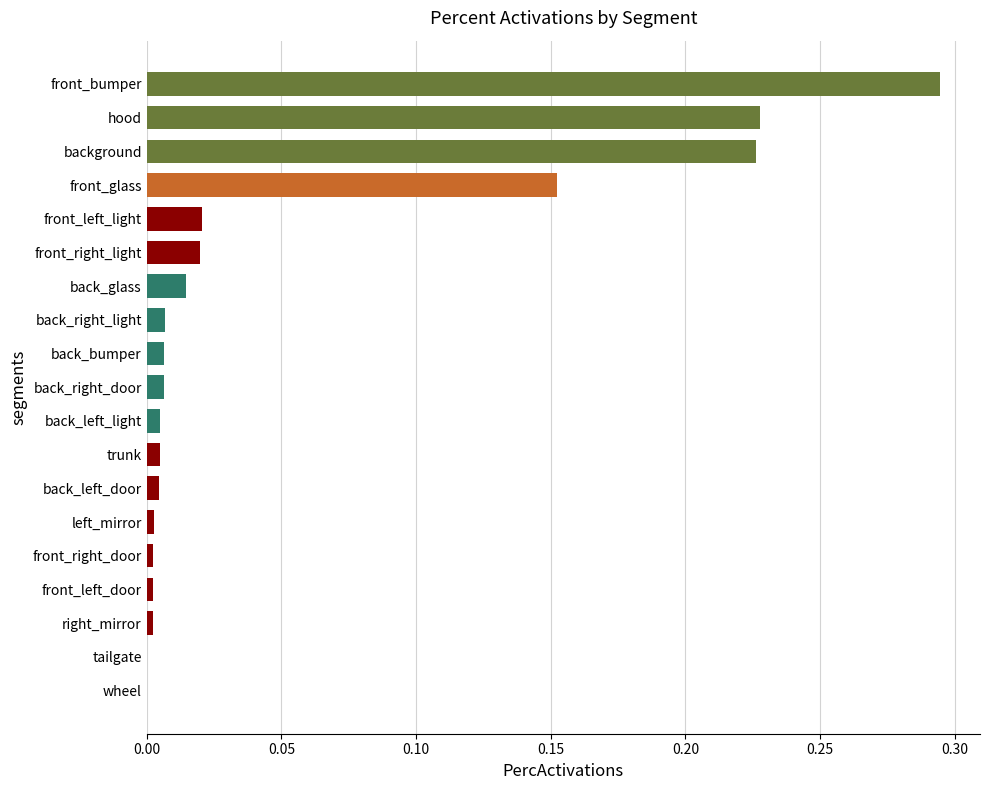

Between background and front_left_light, which is larger?

background